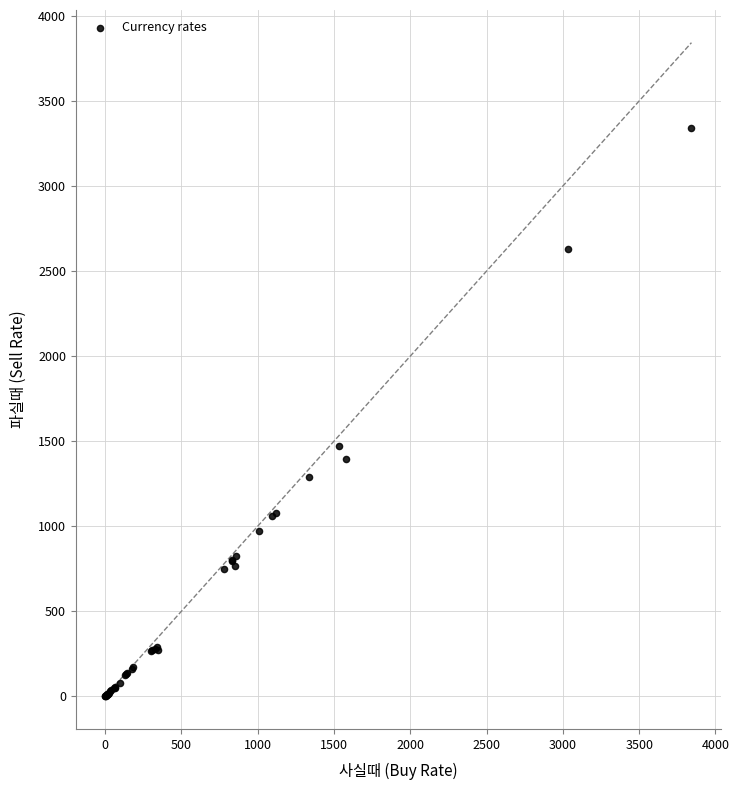

What Y value in the scatter plot is closest to 1669?

1471.5